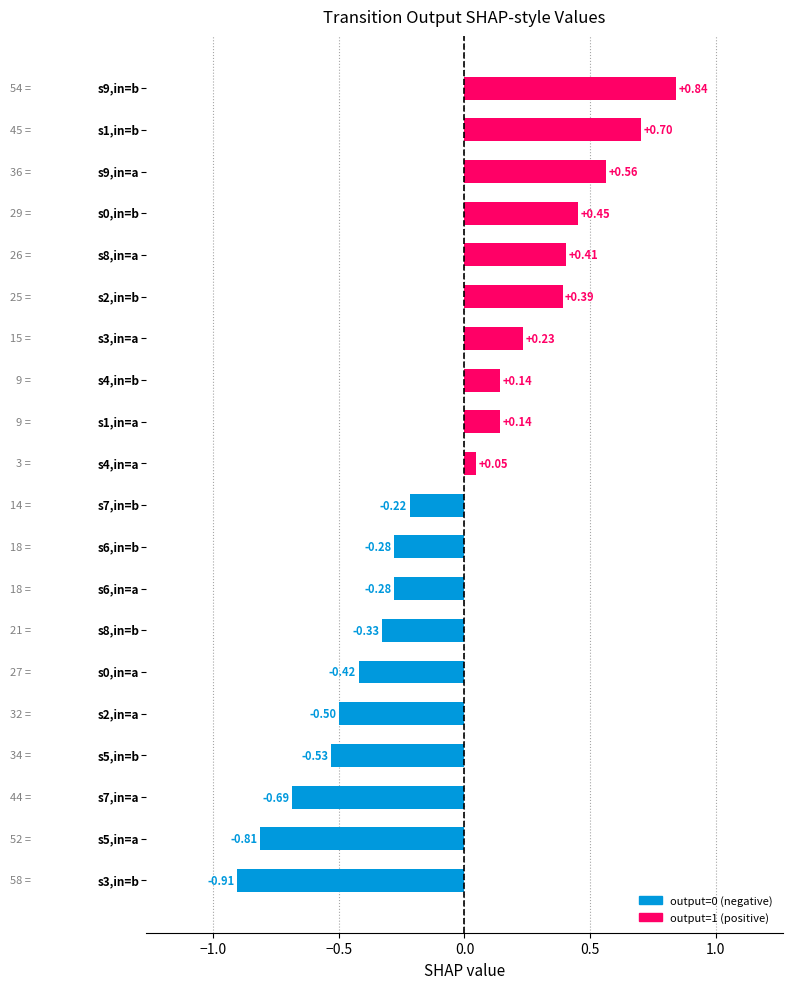

How many positive values are there?

10